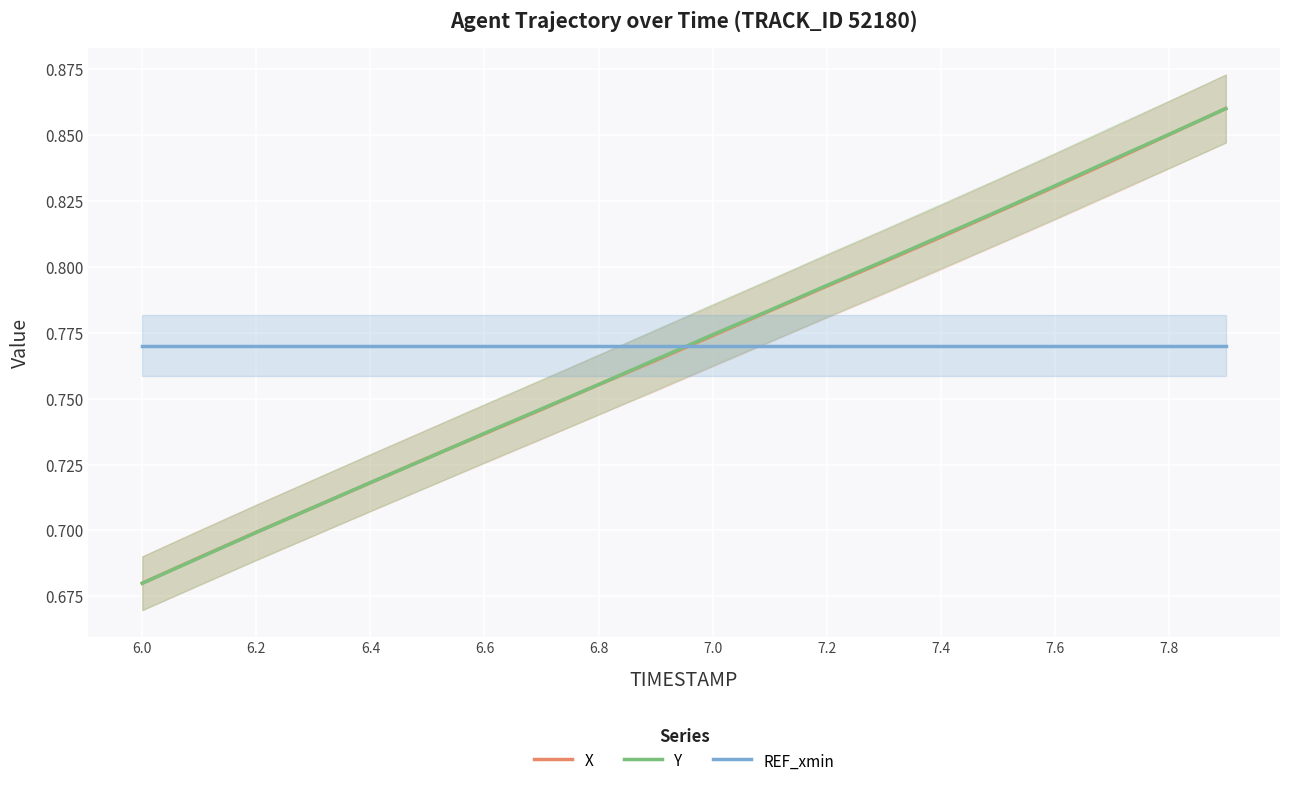

True or false: REF_xmin has more than 0 points higher than both neighbors.

False